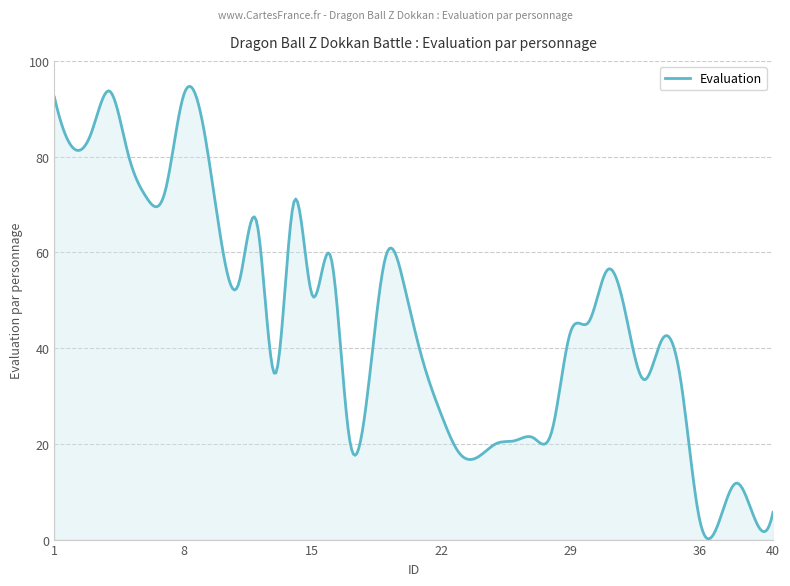

What is the greatest value displayed?

94.7